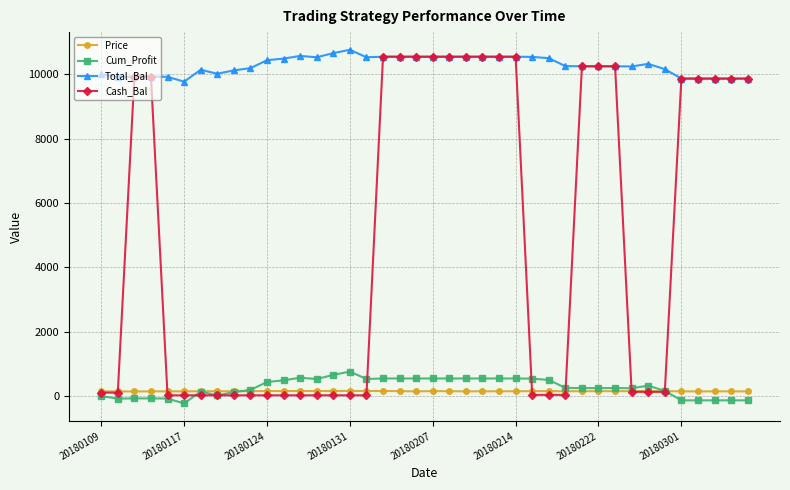

What is the maximum value shown in the chart?

10757.7